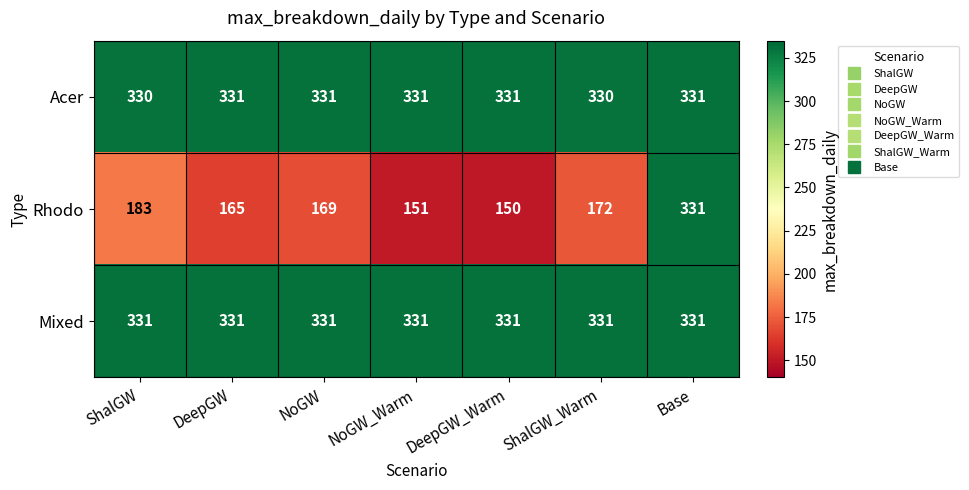

Count the number of data series in this chart.

3